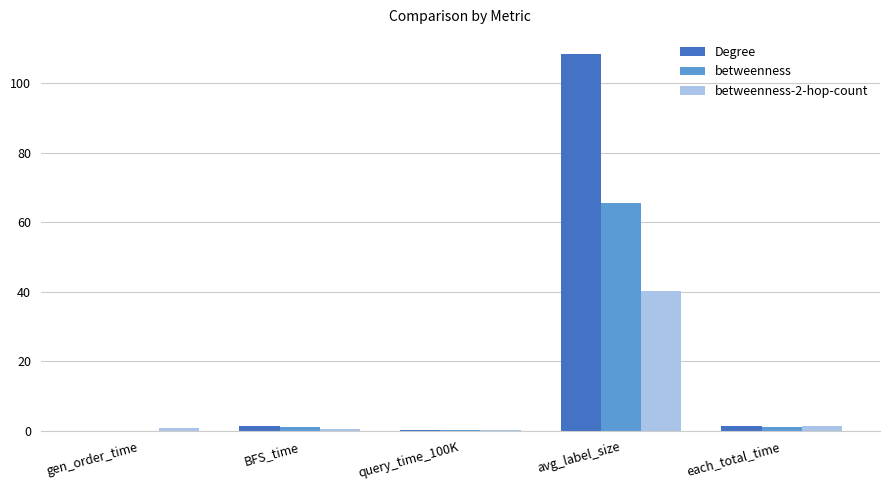

Is it true that betweenness-2-hop-count equals 0.3 at query_time_100K?

True